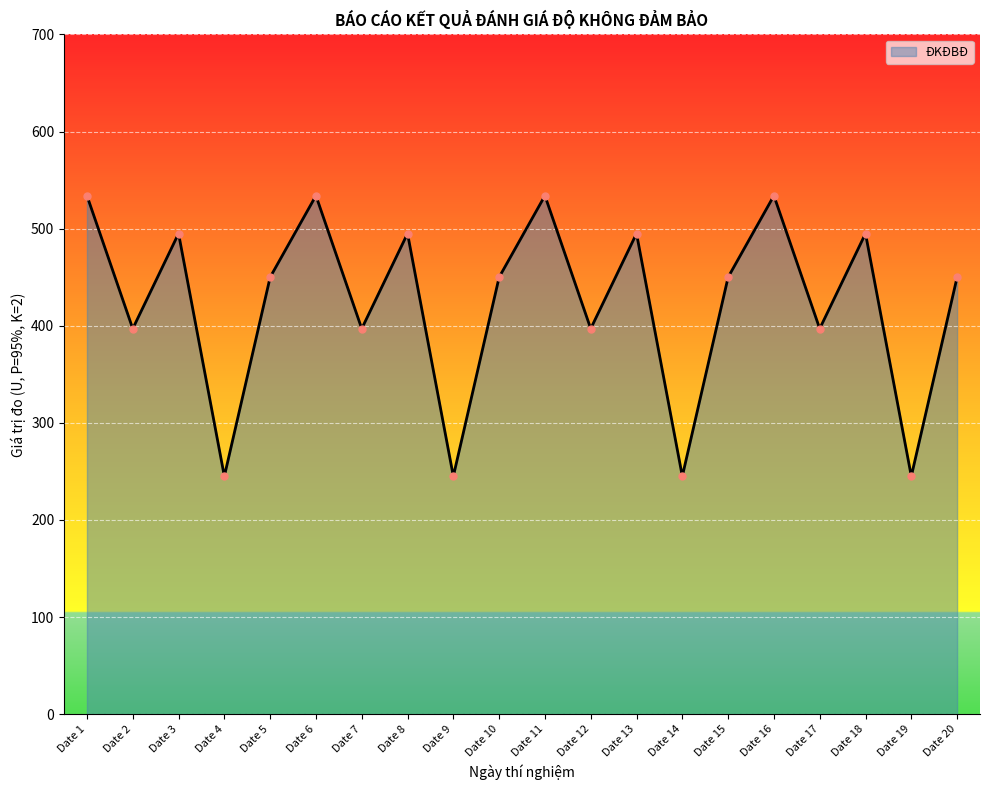

What is the change in value from Date 5 to Date 6?

+84